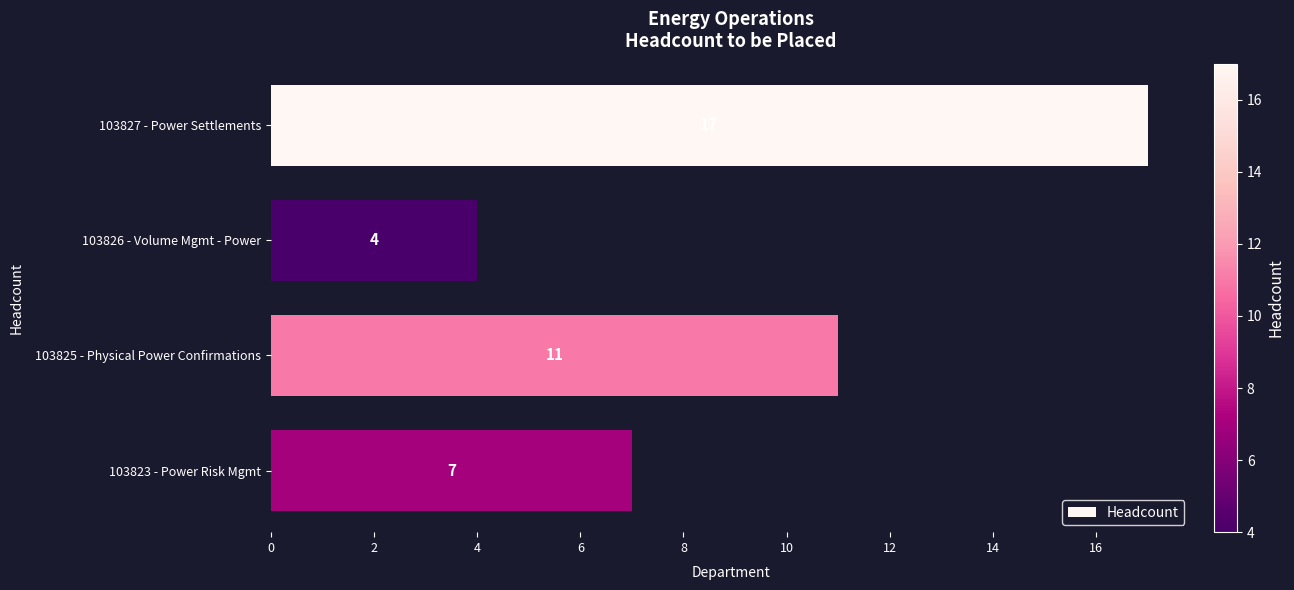

What is the label of the 4th bar from the bottom?

103827 - Power Settlements